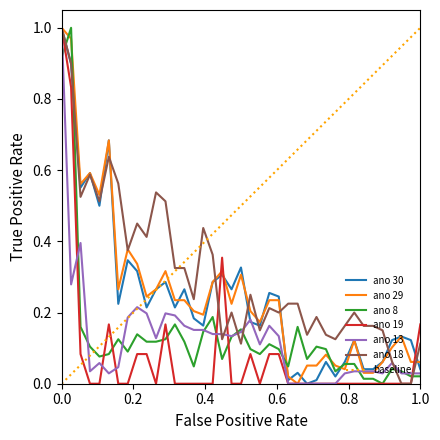

Which series has the largest range (max minus min)?

ano 30